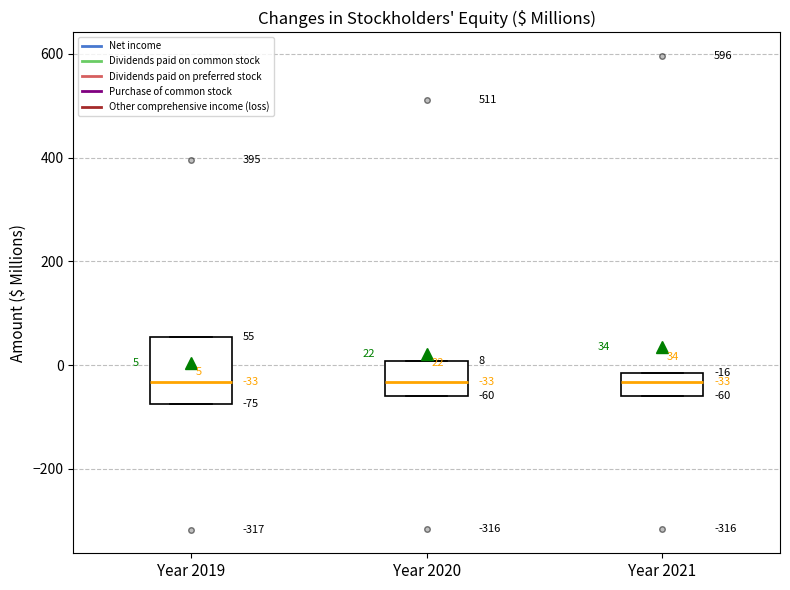

Which box is the tallest, from its lower edge to its upper edge?

Year 2019